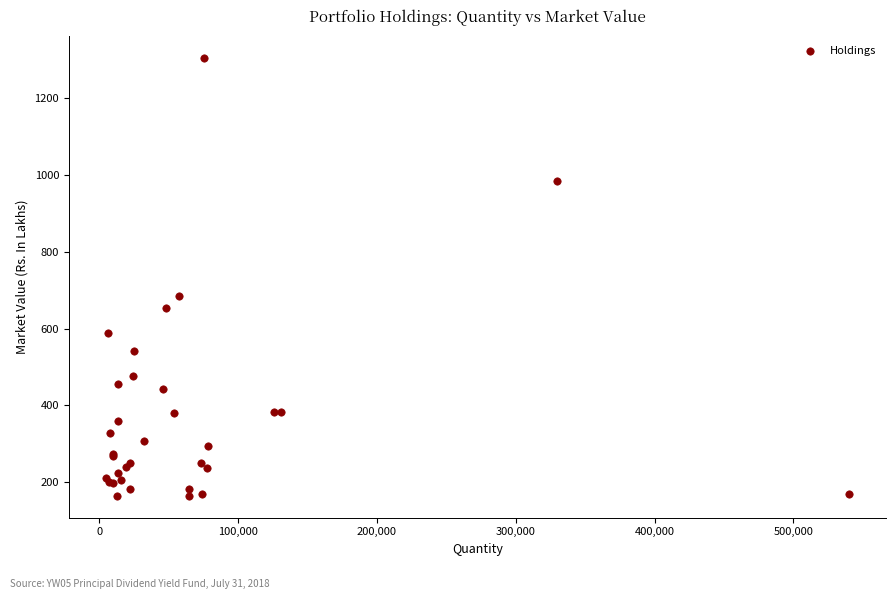

What Y value in the scatter plot is closest to 734?

684.2